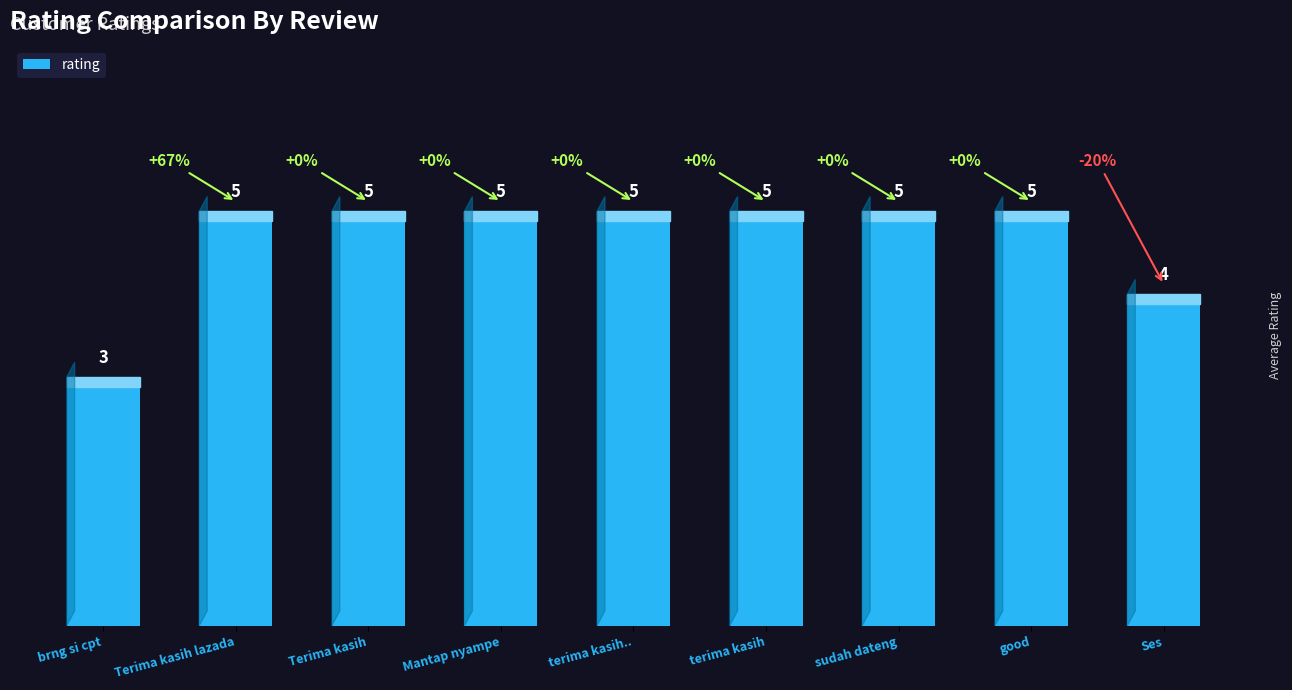

How many values are between 5 and 6?

7